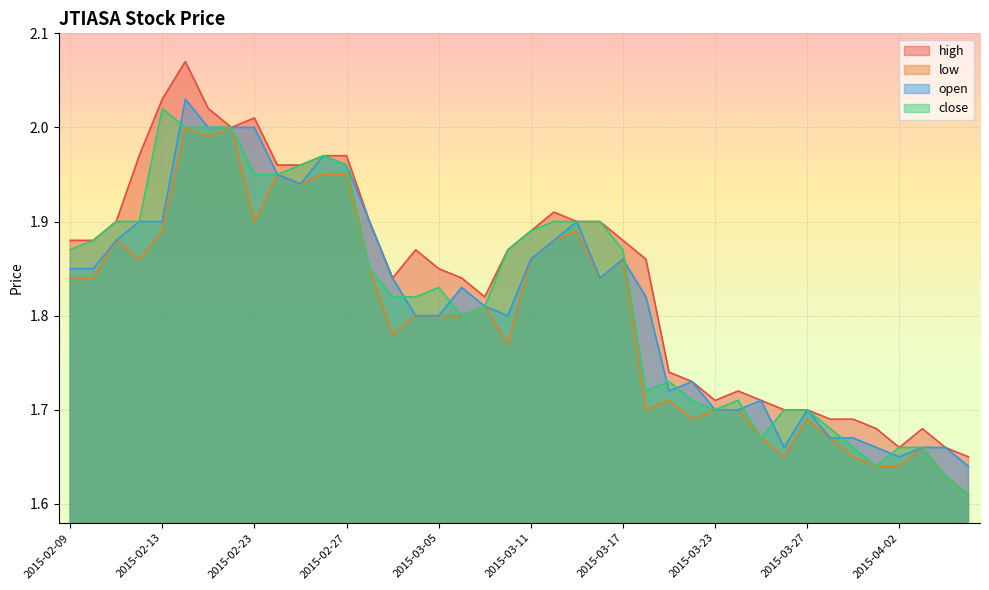

What is the label of the 24th point from the right?

2015-03-05